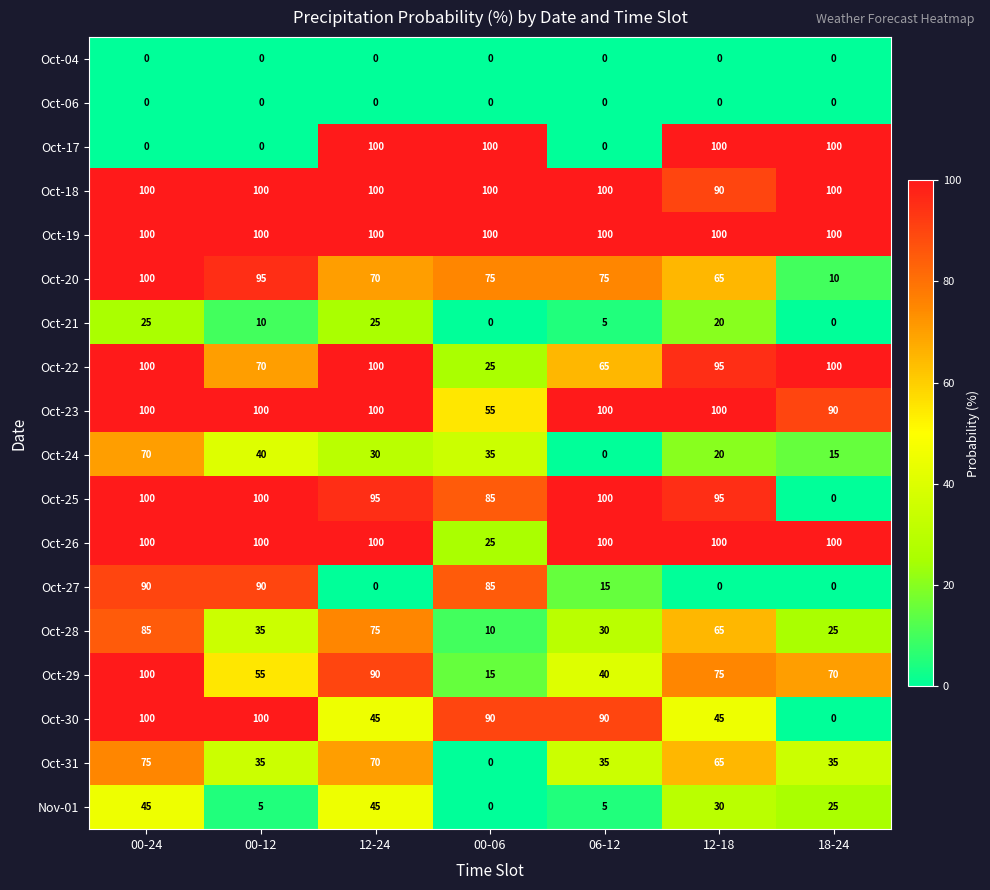

Which series changed the most between 12-18 and 18-24?

Oct-25